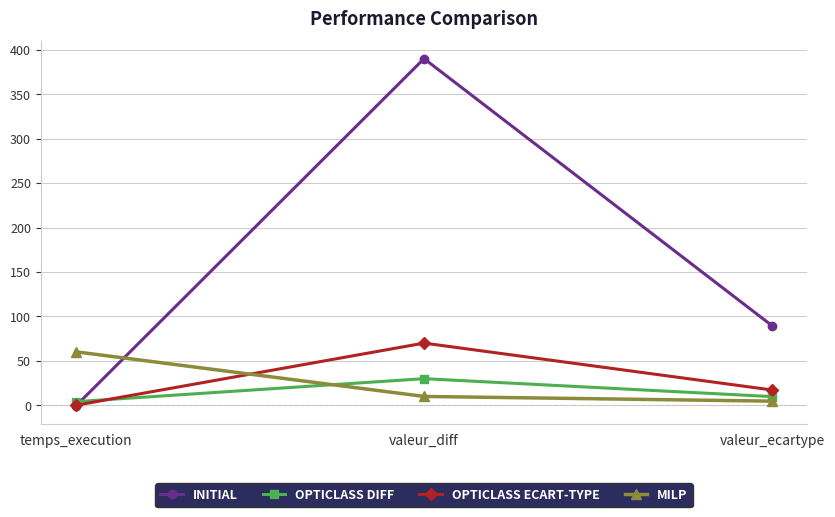

What is the total value across all series at temps_execution?

63.4